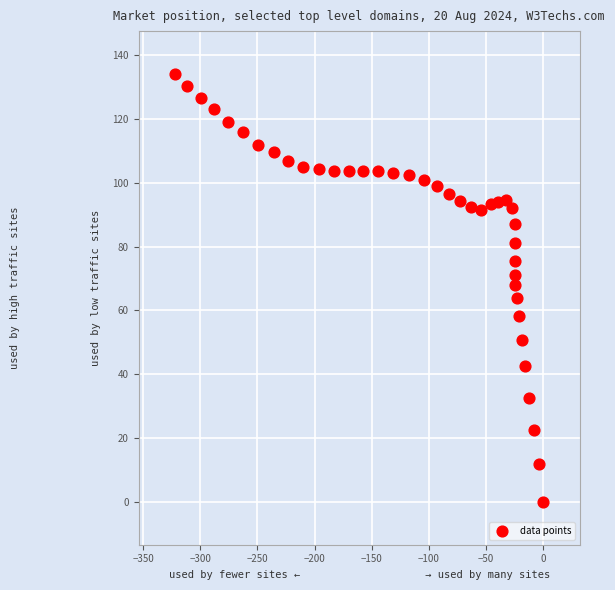

What is the range of Y values (max minus min)?

134.1